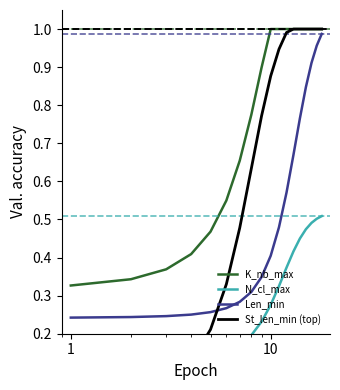

What is the maximum value shown in the chart?

1.0